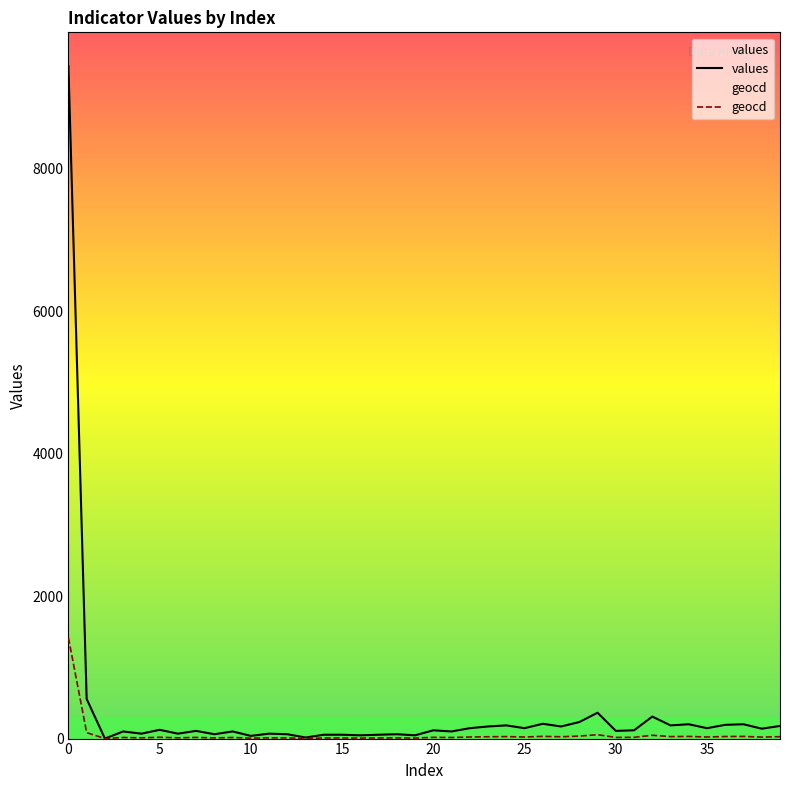

How many data points in values are less than 116?

19